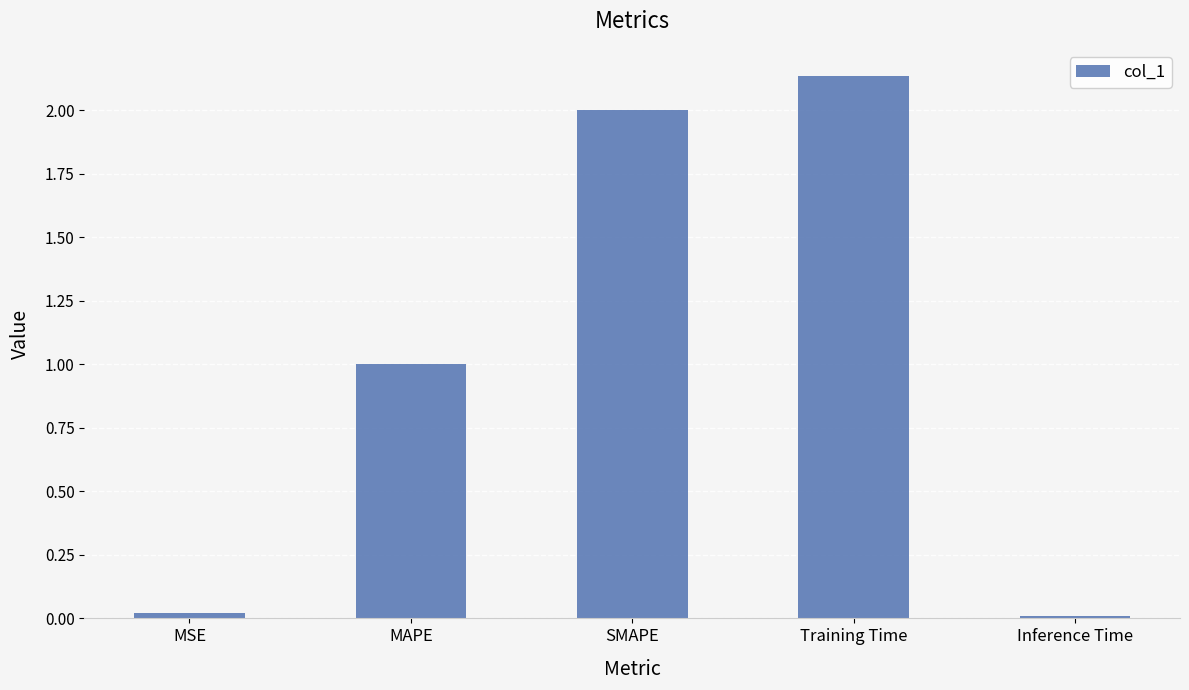

The chart shows a value of 0.0 at Inference Time. True or false?

True